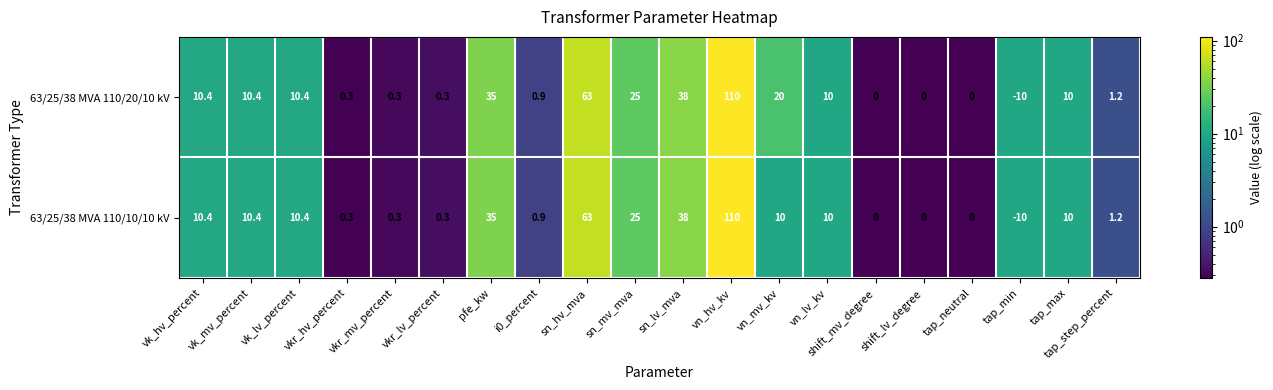

Where is 63/25/38 MVA 110/10/10 kV nearest to the value 50?

sn_lv_mva